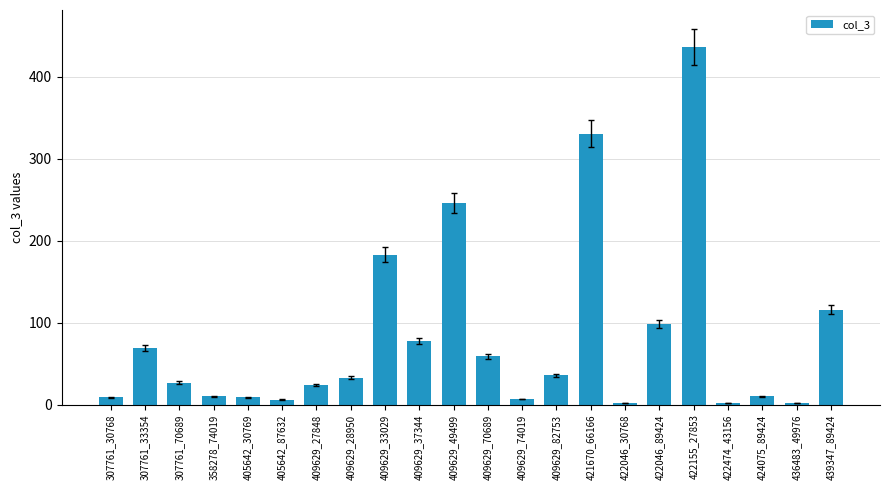

What is the approximate value at 422155_27853?

437